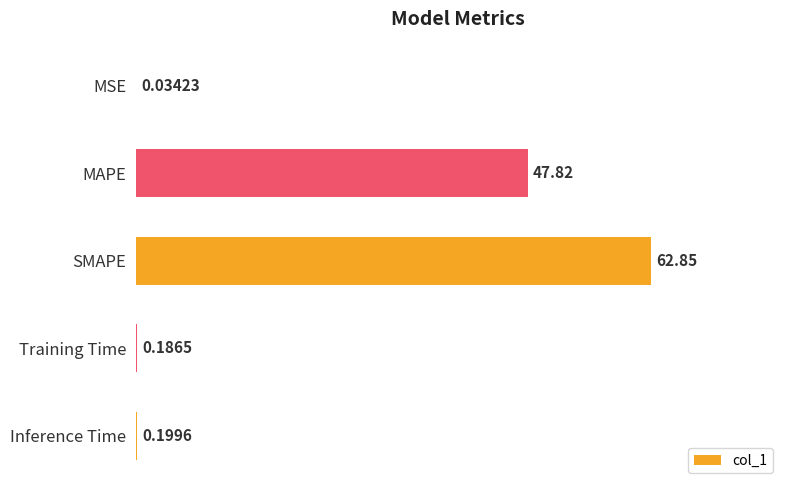

Where is the data nearest to the value 31?

MAPE